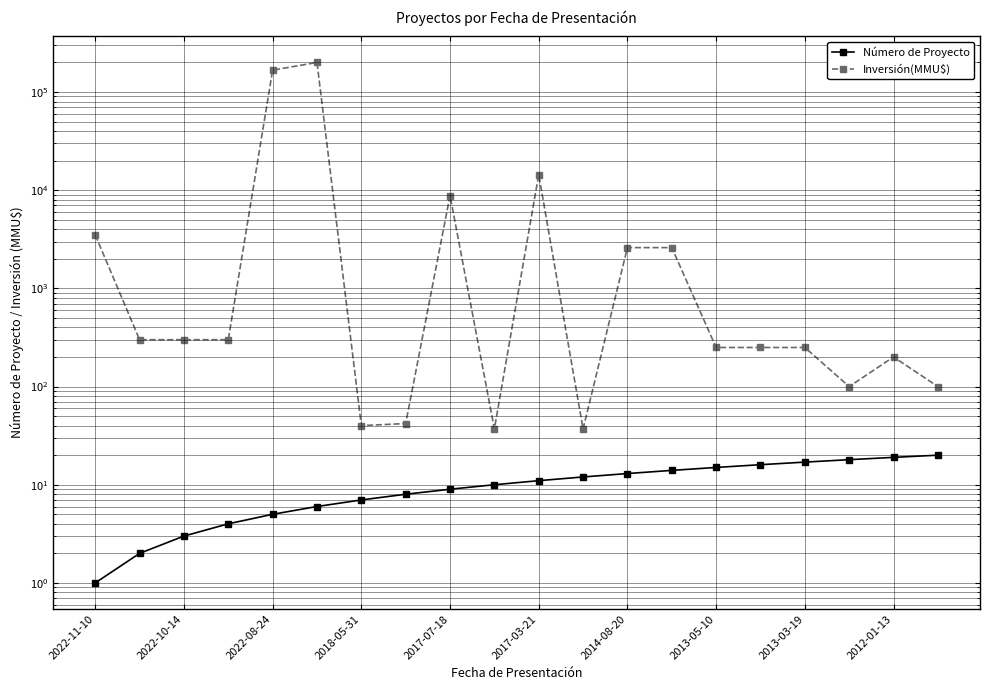

What is the lowest value of the Inversión(MMU$) series?

37